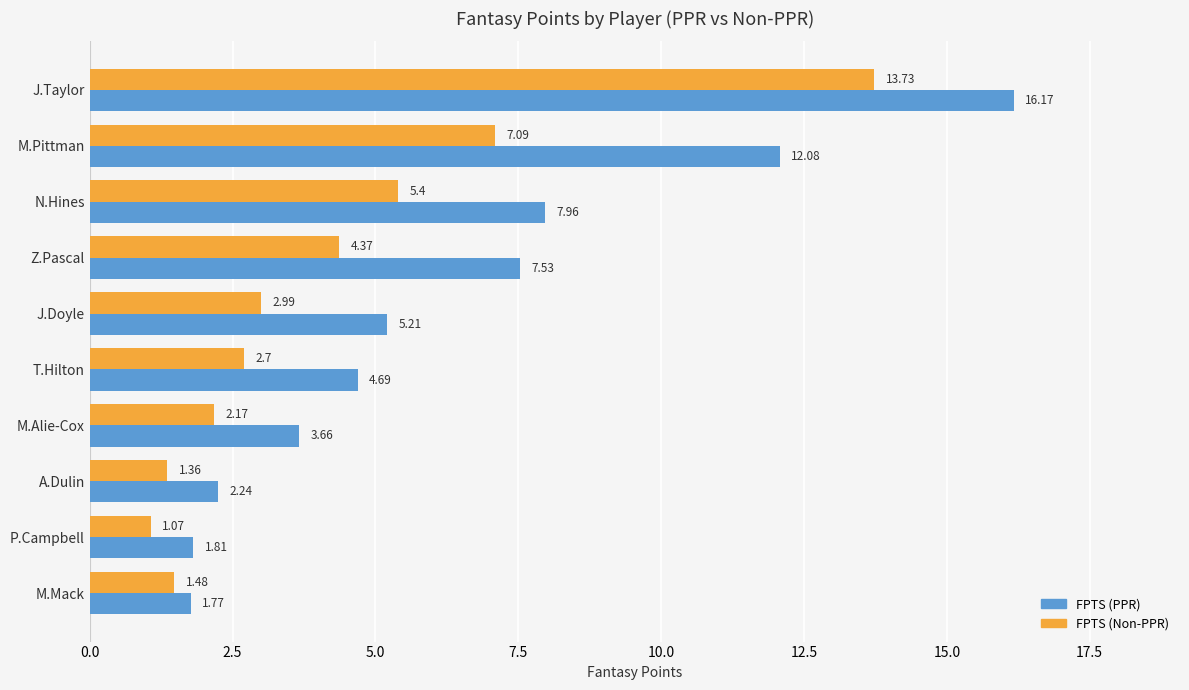

List the labels in order of FPTS (PPR) value, largest first.

J.Taylor, M.Pittman, N.Hines, Z.Pascal, J.Doyle, T.Hilton, M.Alie-Cox, A.Dulin, P.Campbell, M.Mack